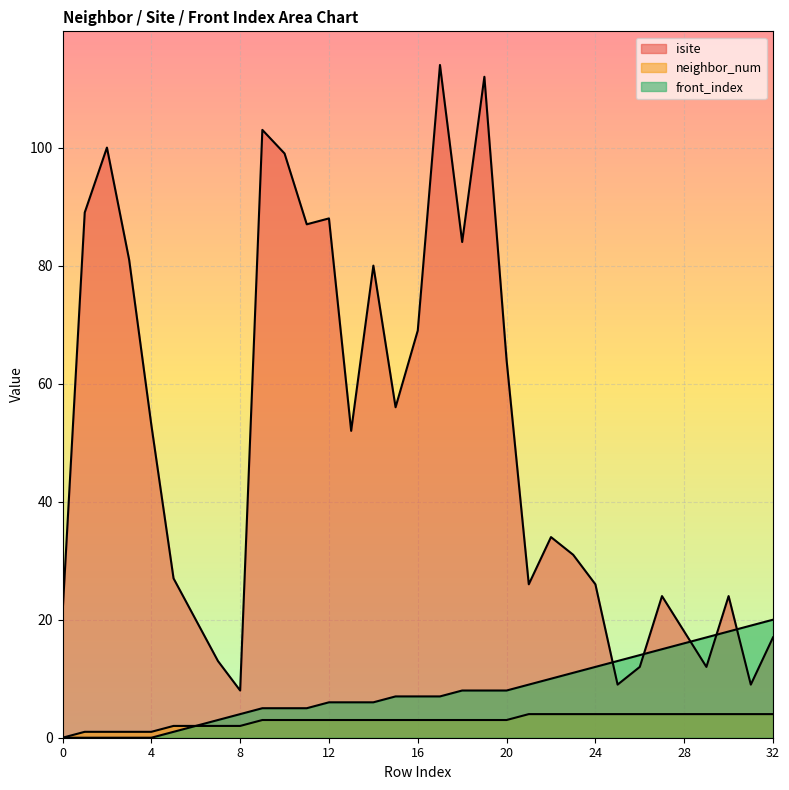

List the series in order of their peak value, highest first.

isite, front_index, neighbor_num